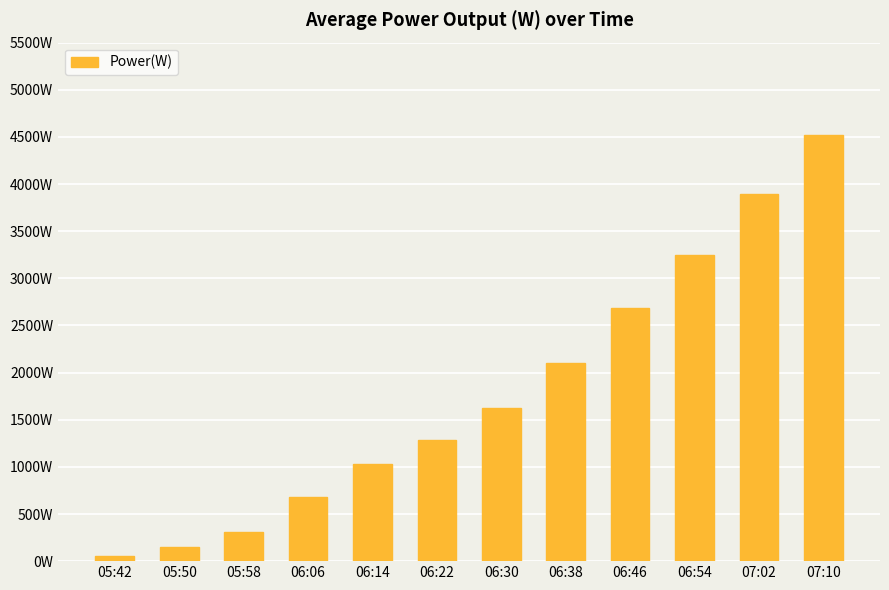

The value at 07:02 is 3890. True or false?

True